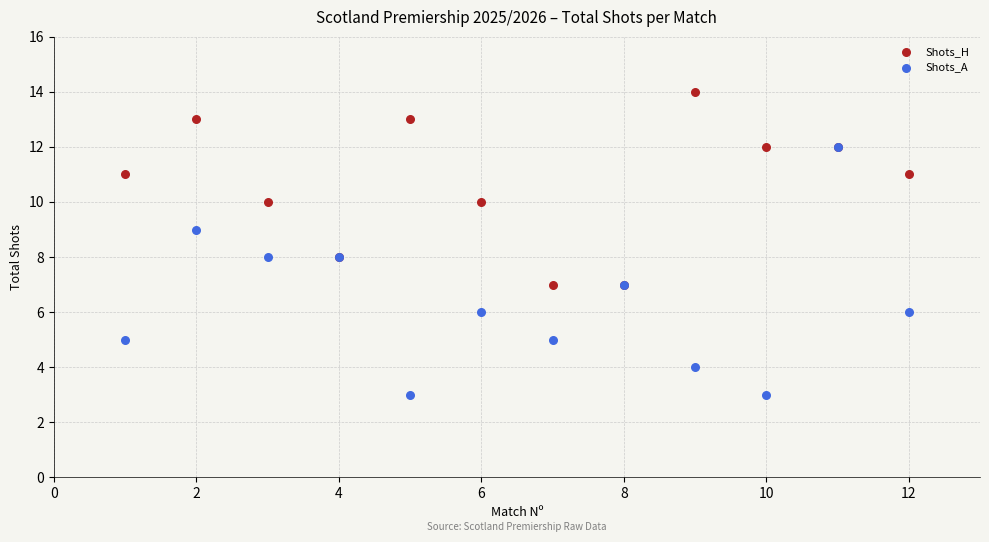

What are all the series names shown in the legend?

Shots_H, Shots_A